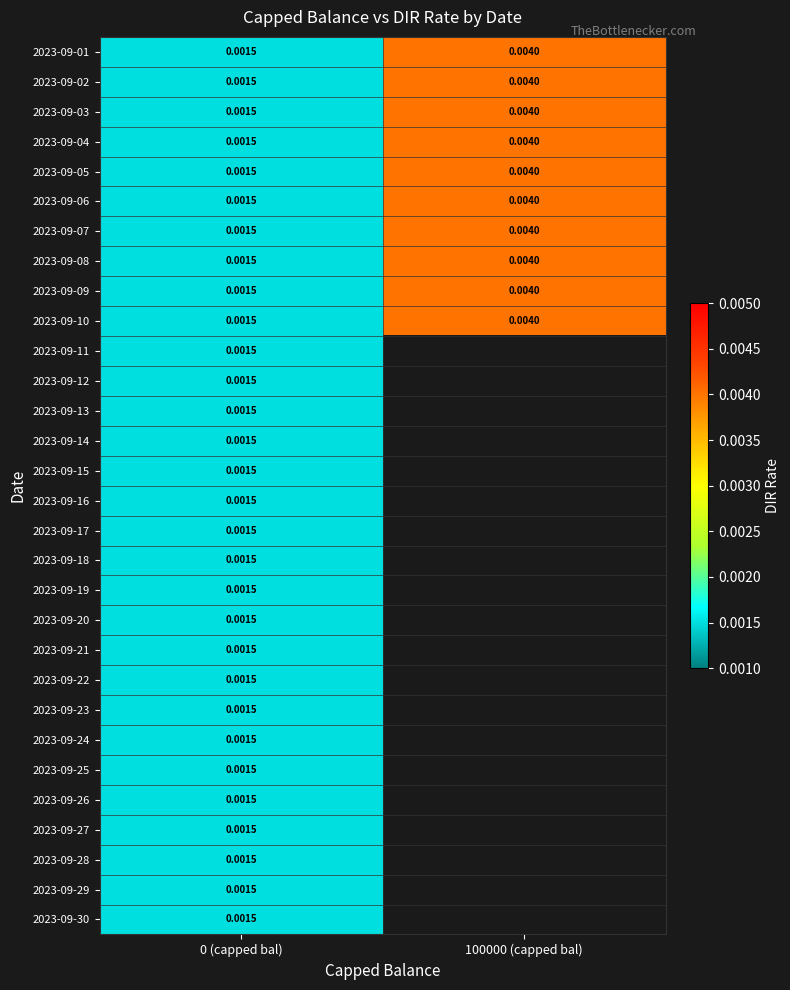

Which series has the largest total across all categories?

2023-09-01